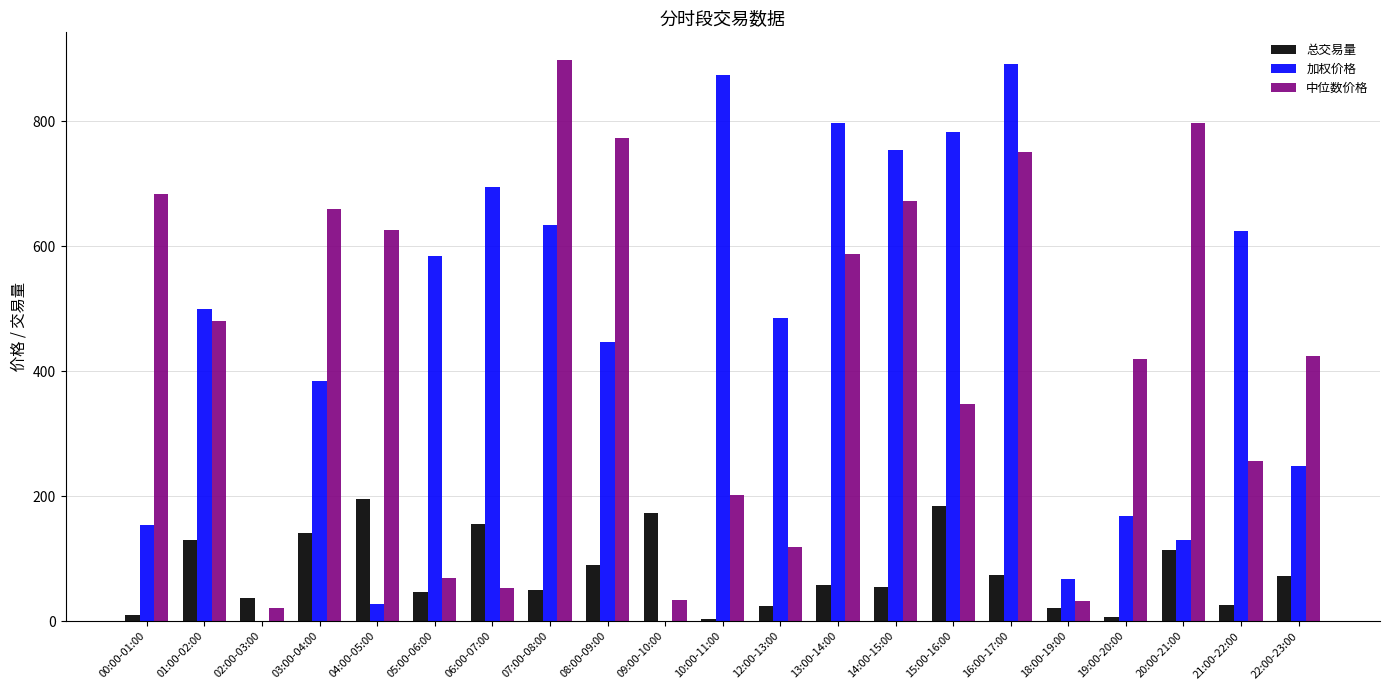

At which category is the sum across all series the highest?

16:00-17:00